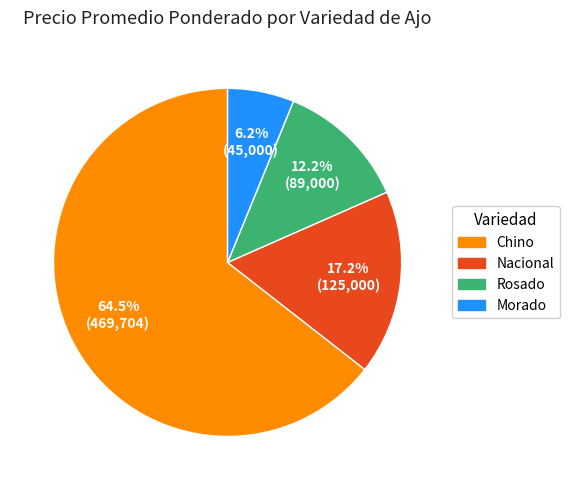

Is there a majority slice in this chart?

Yes